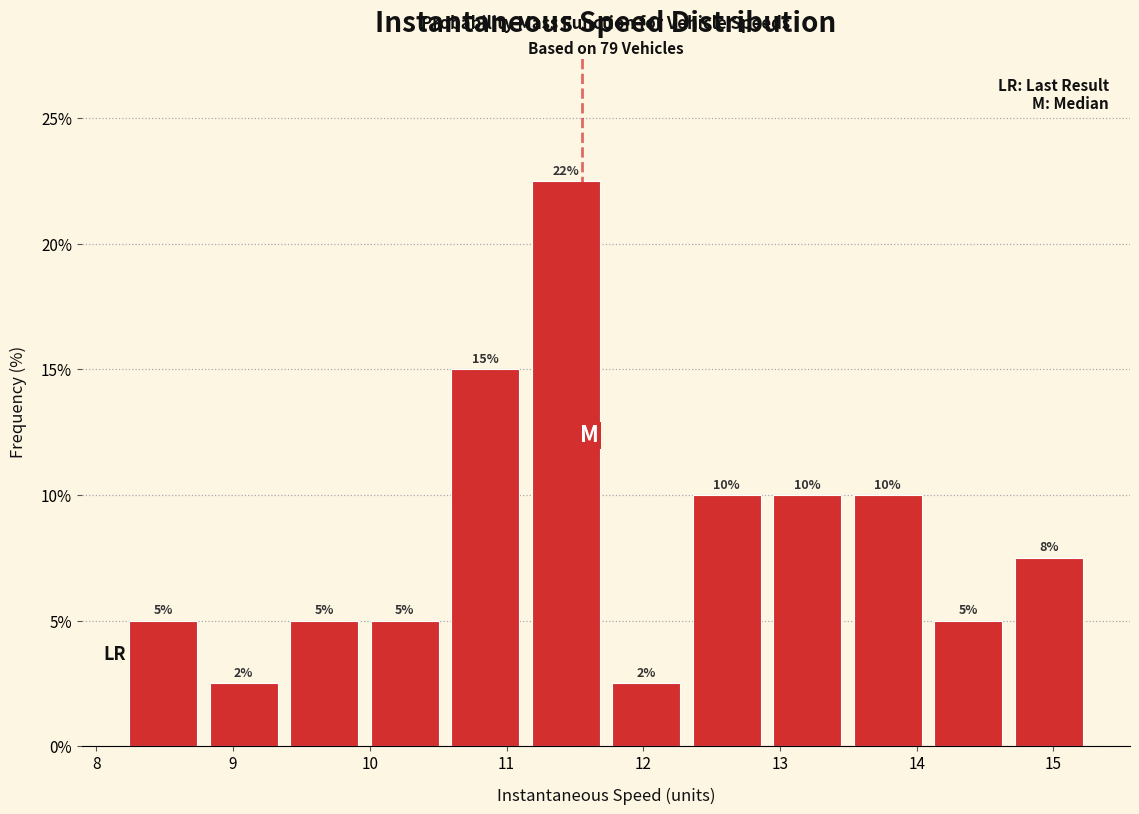

Over which range of the x-axis is the bar tallest?

11.1 to 11.7